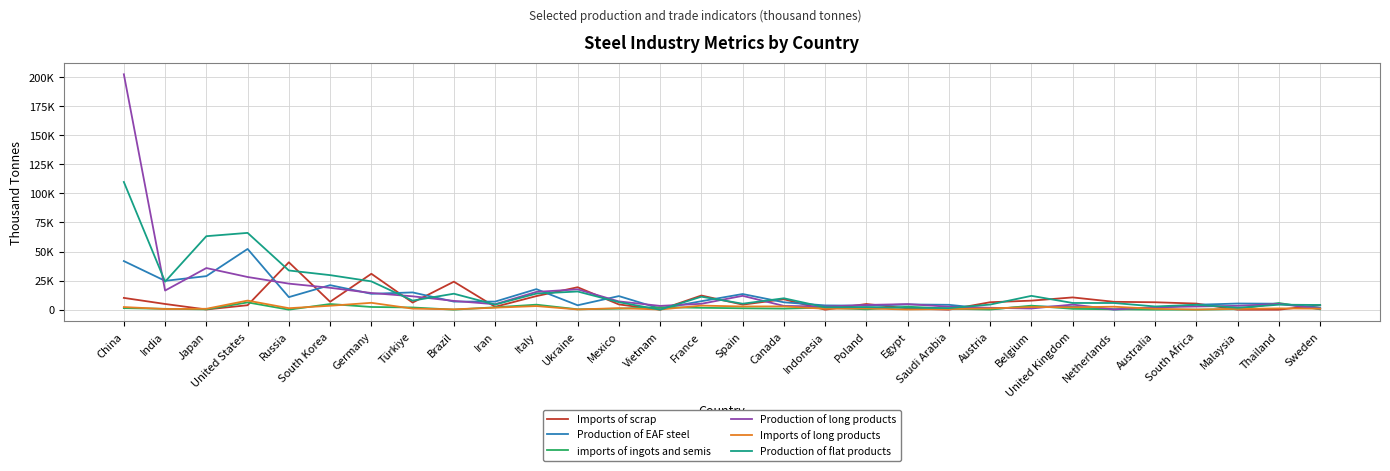

Which category has the highest value across all series?

China